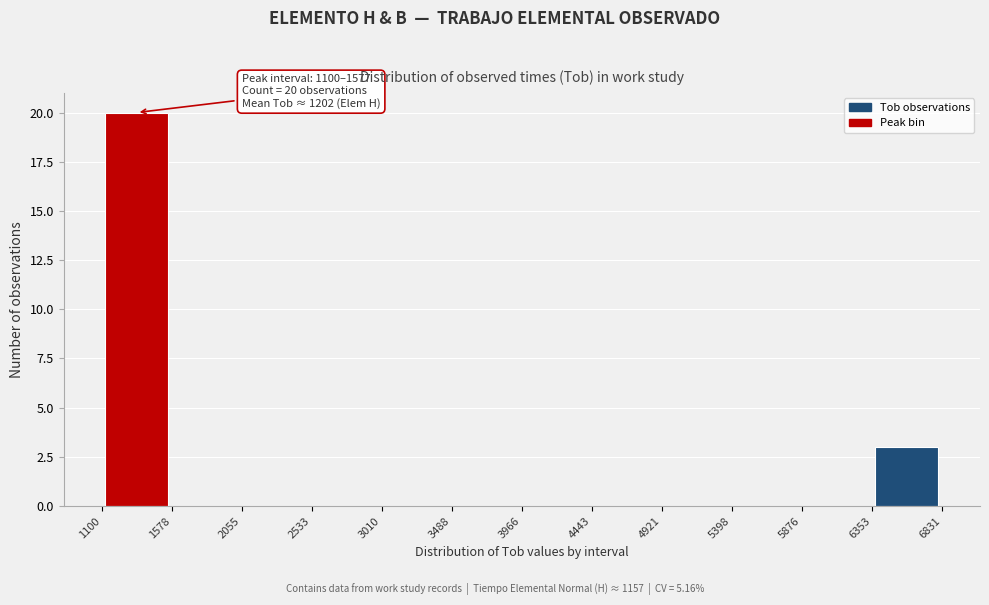

Over which range of the x-axis is the bar tallest?

1100 to 1578